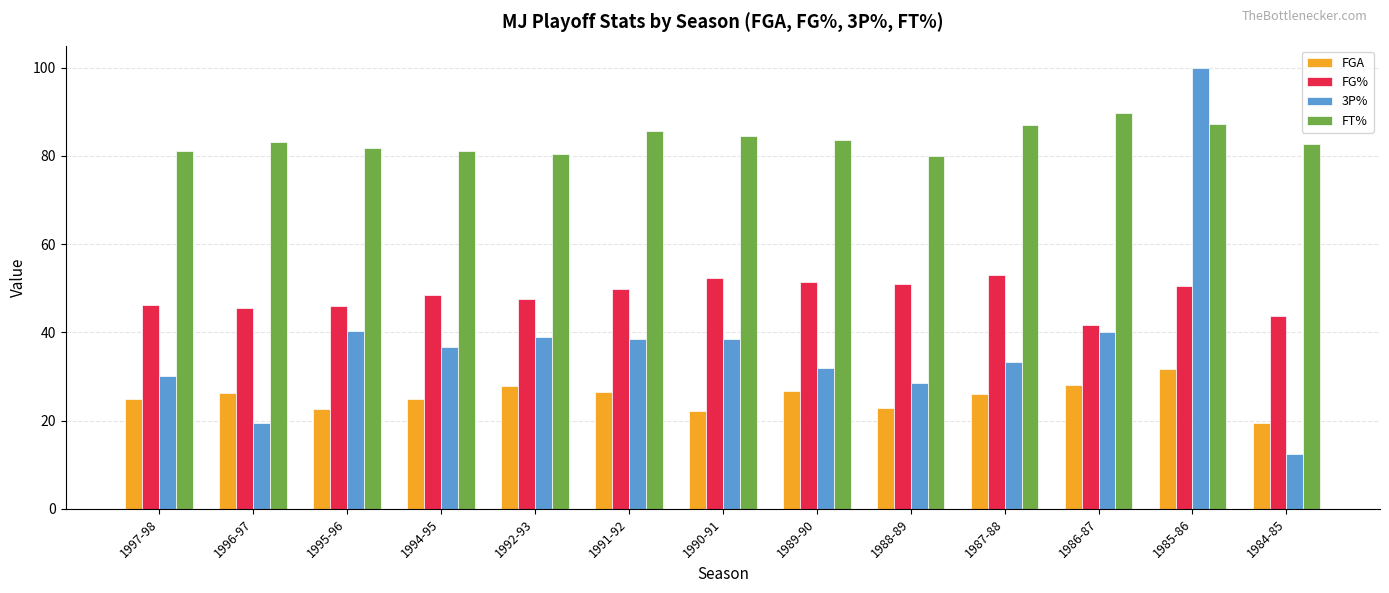

True or false: FGA has a value of 42.4 at 1994-95.

False